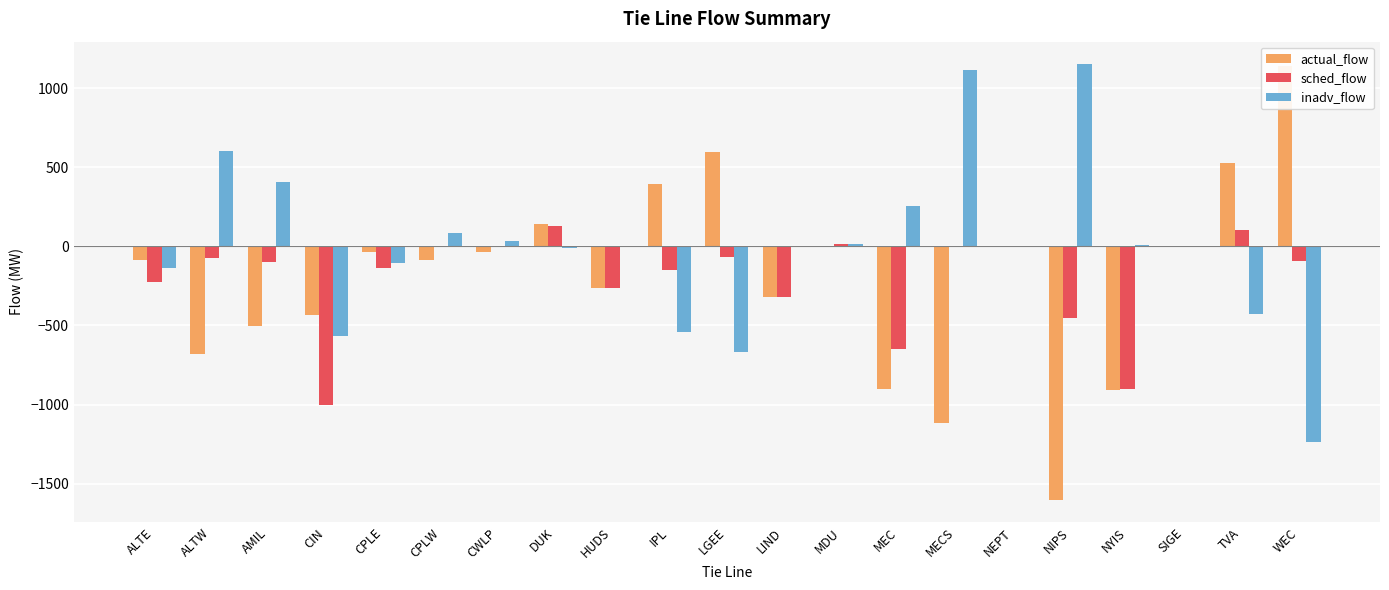

Reading left to right, transcribe all the data shown in this chart.

actual_flow: -89.0	-678.0	-505.0	-434.0	-34.0	-87.0	-33.0	141.0	-265.4	393.0	598.0	-321.3	0.0	-899.0	-1119.0	0.0	-1605.0	-910.8	4.0	529.0	1142.0
sched_flow: -225.0	-75.0	-100.0	-1000.0	-140.0	0.0	0.0	131.0	-265.4	-150.0	-70.0	-321.3	12.0	-647.0	-7.0	0.0	-450.0	-900.5	0.0	101.0	-94.0
inadv_flow: -136.0	603.0	405.0	-566.0	-106.0	87.0	33.0	-10.0	0.0	-543.0	-668.0	0.0	12.0	252.0	1112.0	0.0	1155.0	10.4	-4.0	-428.0	-1236.0